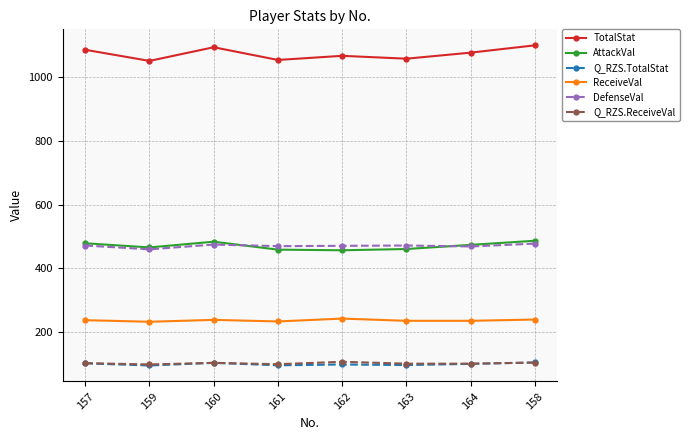

Is the value of Q_RZS.ReceiveVal at 159 greater than the value of TotalStat at 158?

No